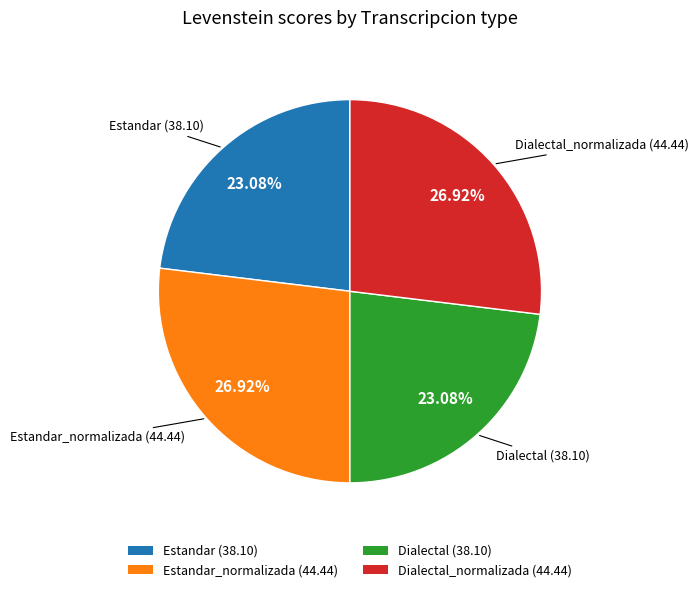

What is the ratio of the value at Dialectal_normalizada (44.44) to the value at Dialectal (38.10)?

1.2